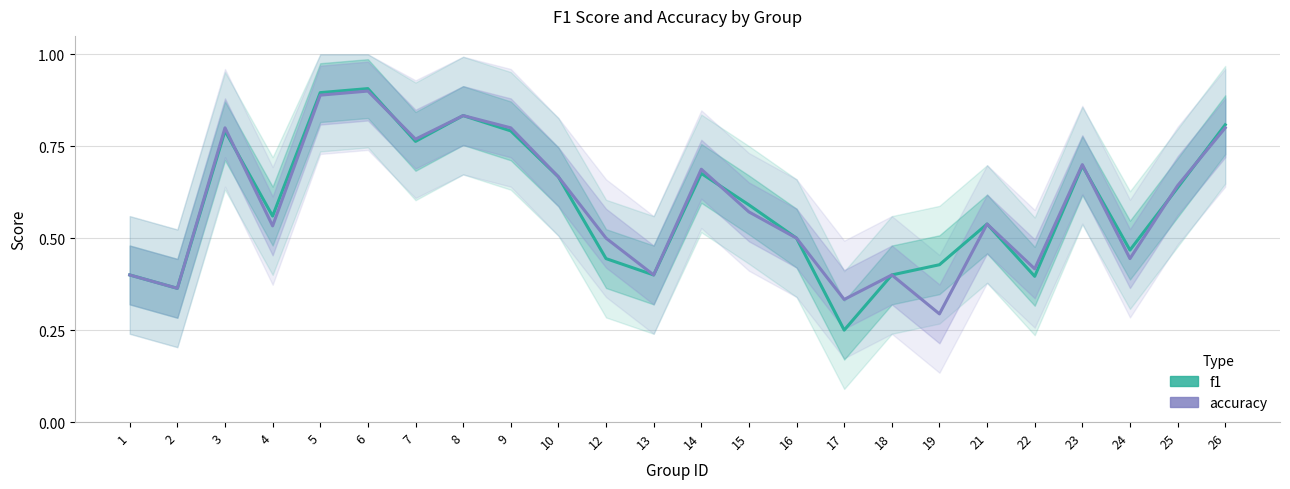

What is the value of the f1 point at the 9th from the left?

0.8